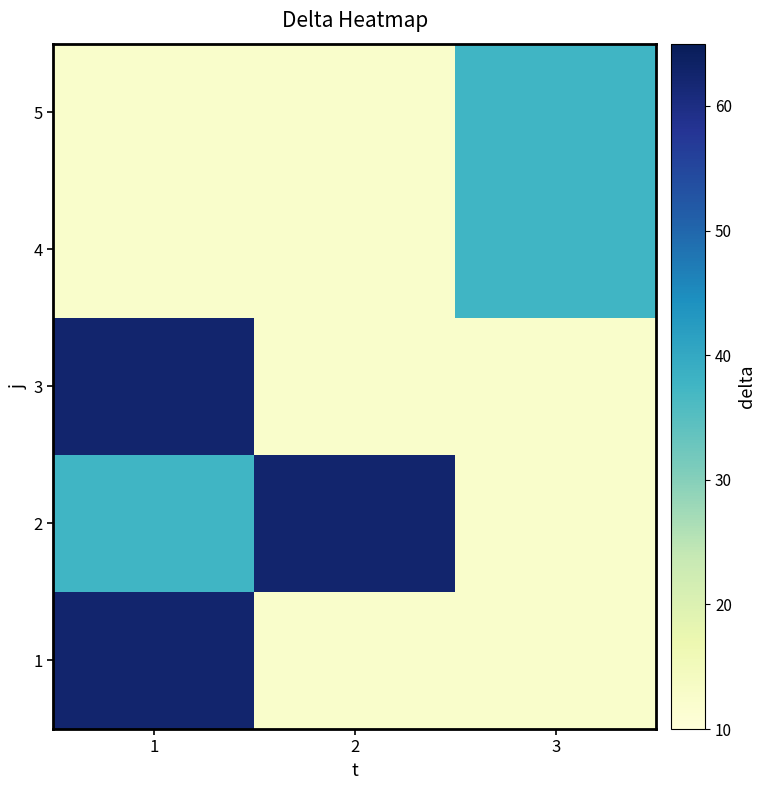

Reading left to right, what are all the values shown in this chart?

1: 1=62.5	2=12.5	3=12.5
2: 1=37.5	2=62.5	3=12.5
3: 1=62.5	2=12.5	3=12.5
4: 1=12.5	2=12.5	3=37.5
5: 1=12.5	2=12.5	3=37.5